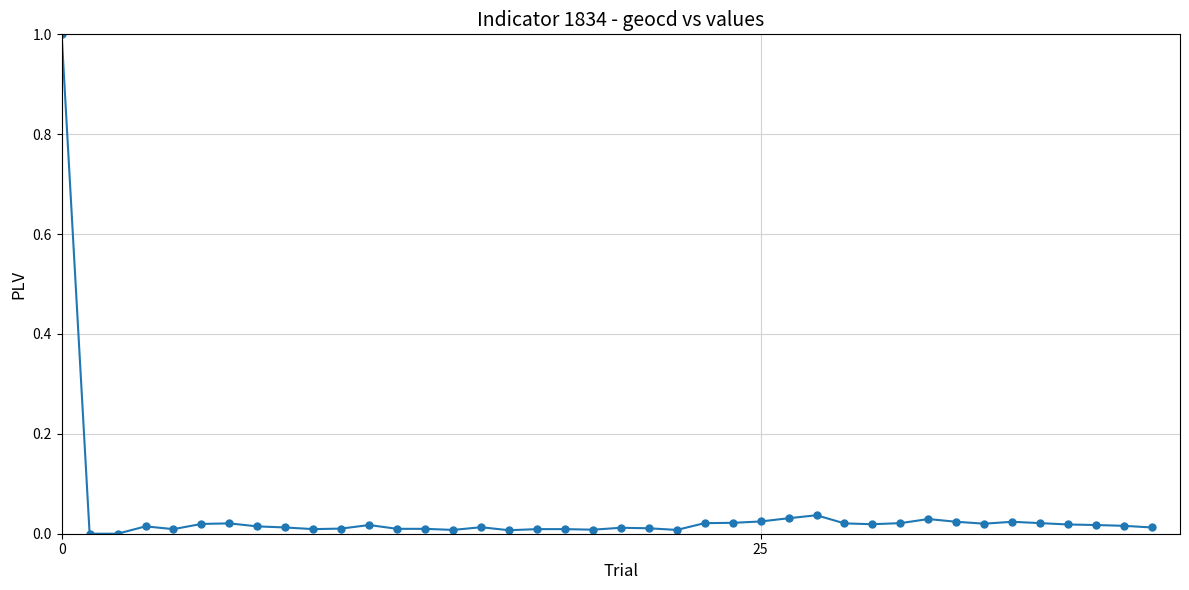

How many categories are shown in the chart?

40